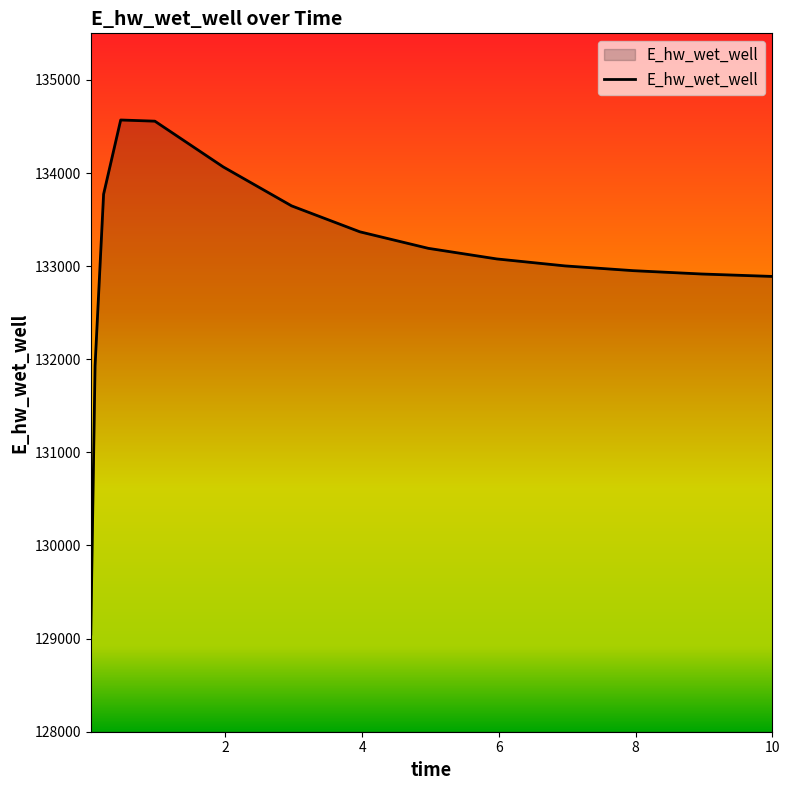

What is the maximum value shown in the chart?

134569.4